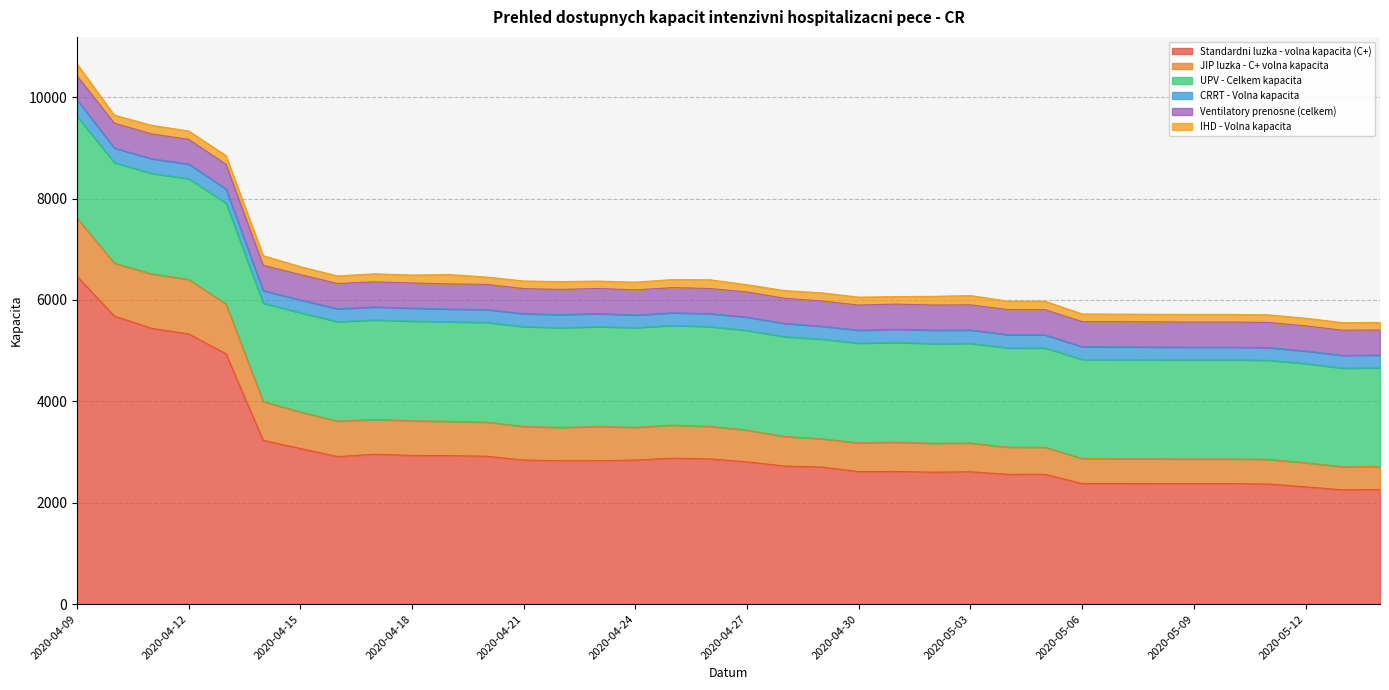

At how many categories does at least one series exceed 783?

36